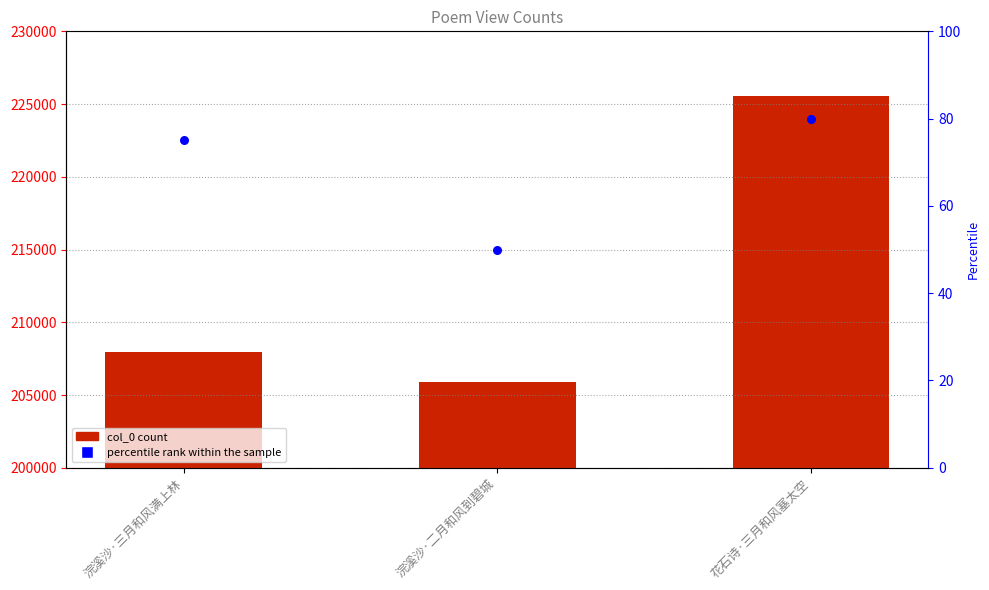

What is the total value across all series at 花石诗·三月和风塞太空?

225631